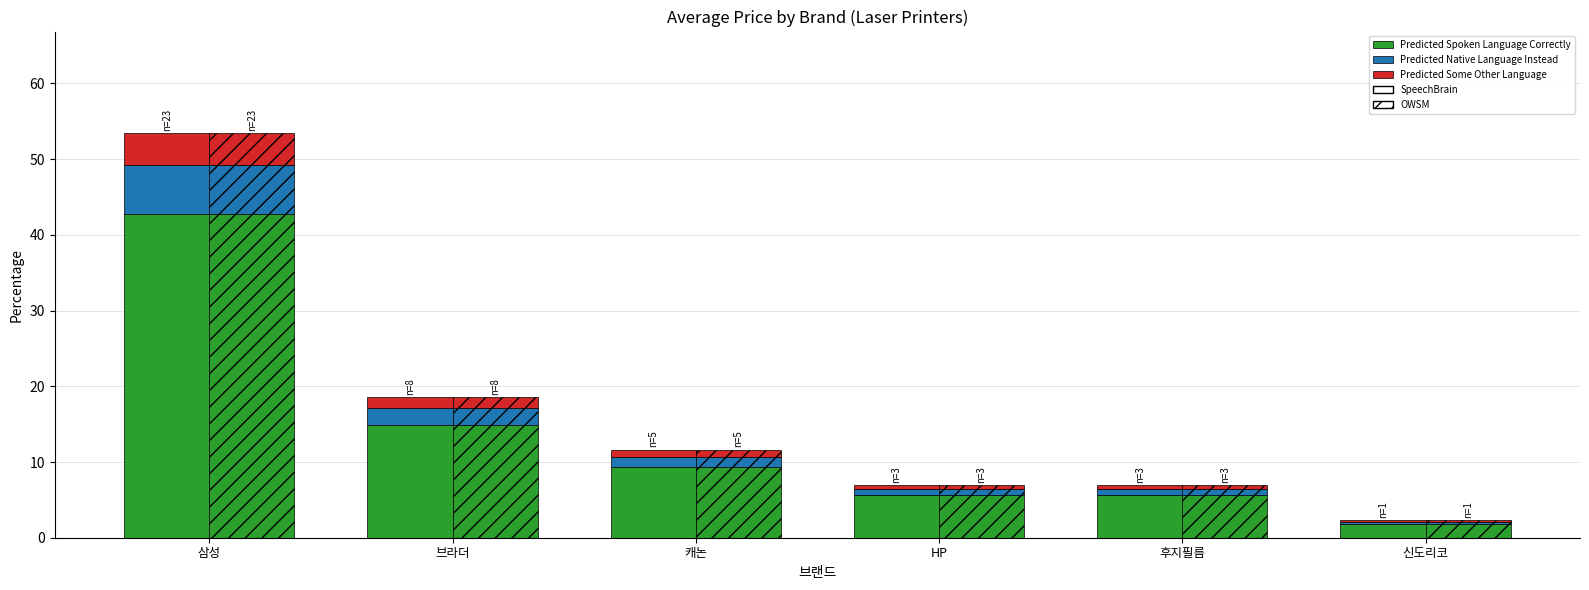

What is the label of the 3rd bar from the right?

HP